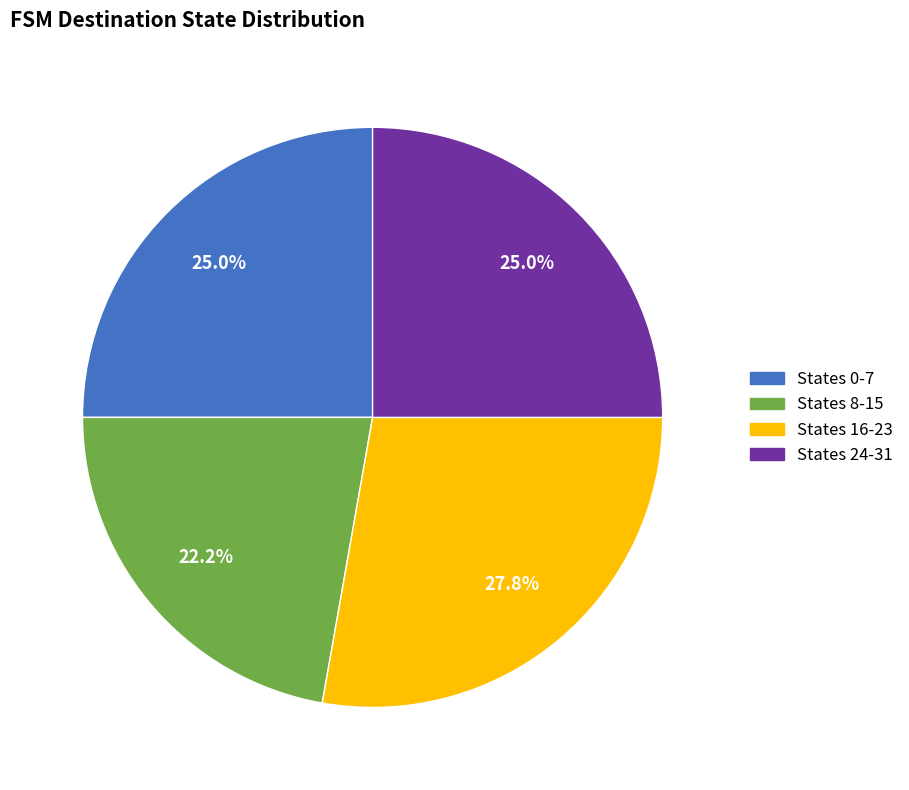

To the nearest percent, what is the difference between the largest and smallest slice percentages?

6%